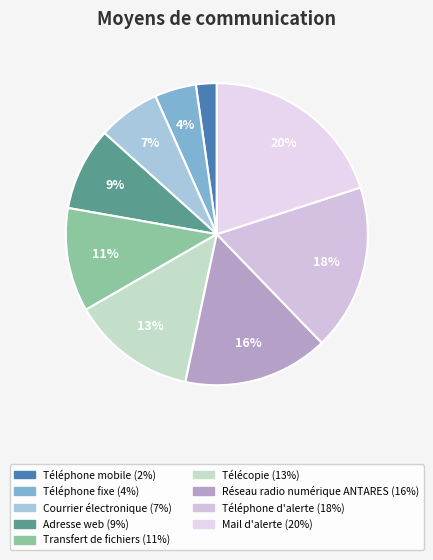

To the nearest percent, what percentage of the pie is Téléphone mobile?

2%